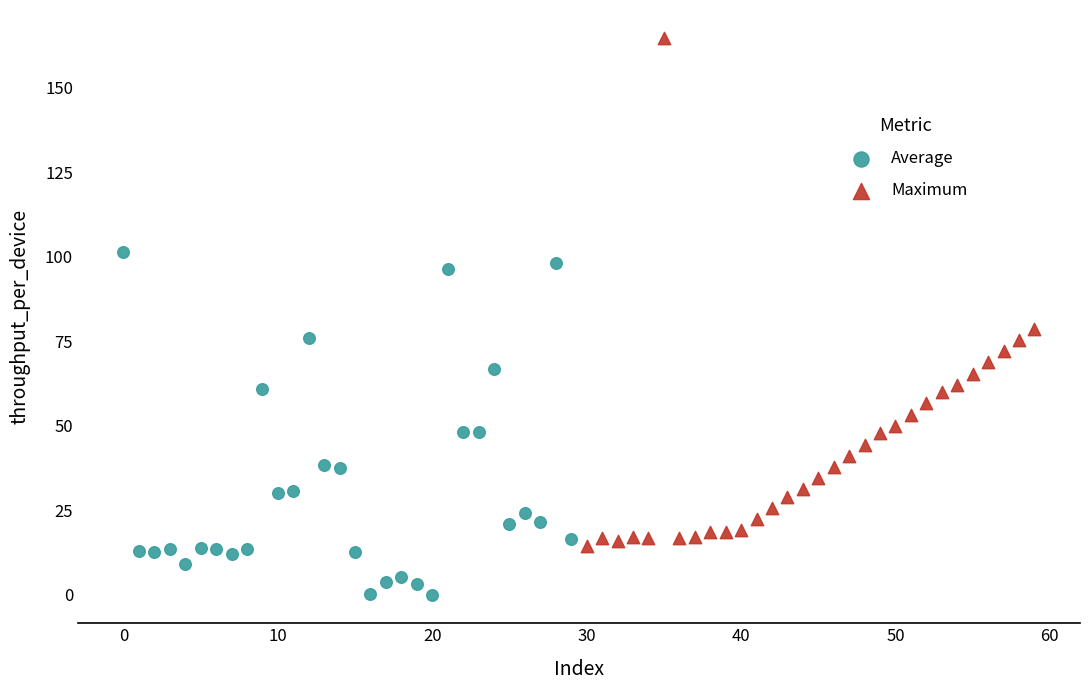

Which series reaches the maximum Y coordinate?

Maximum